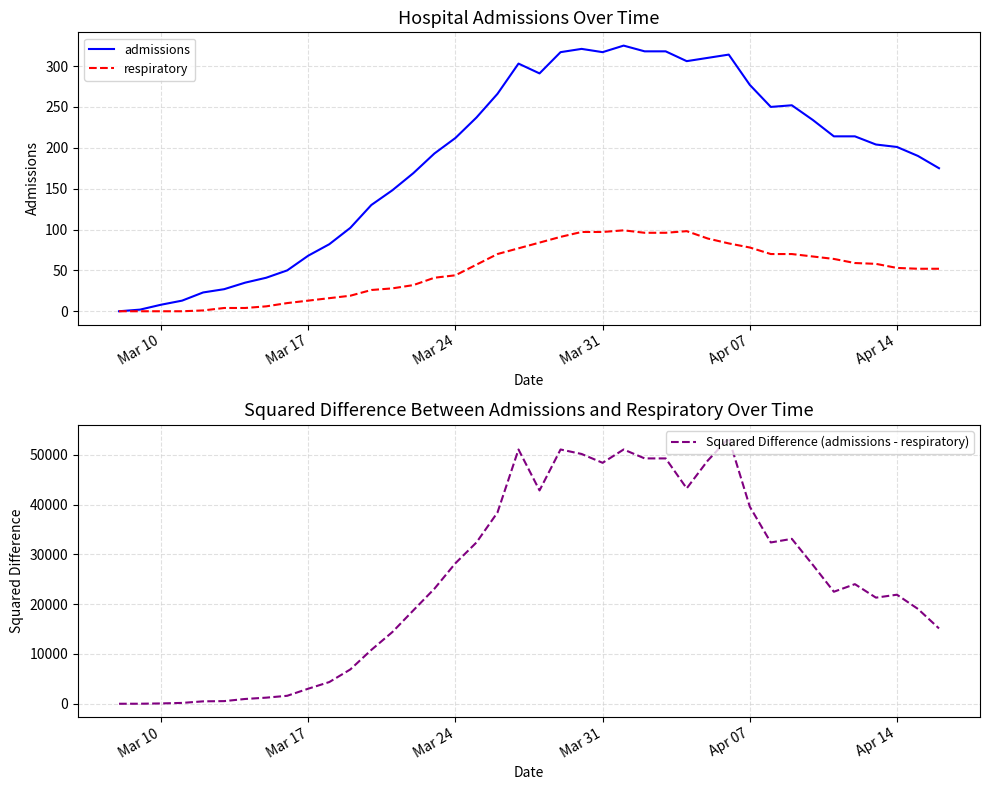

Is it true that respiratory equals 67 at Mar 24?

False